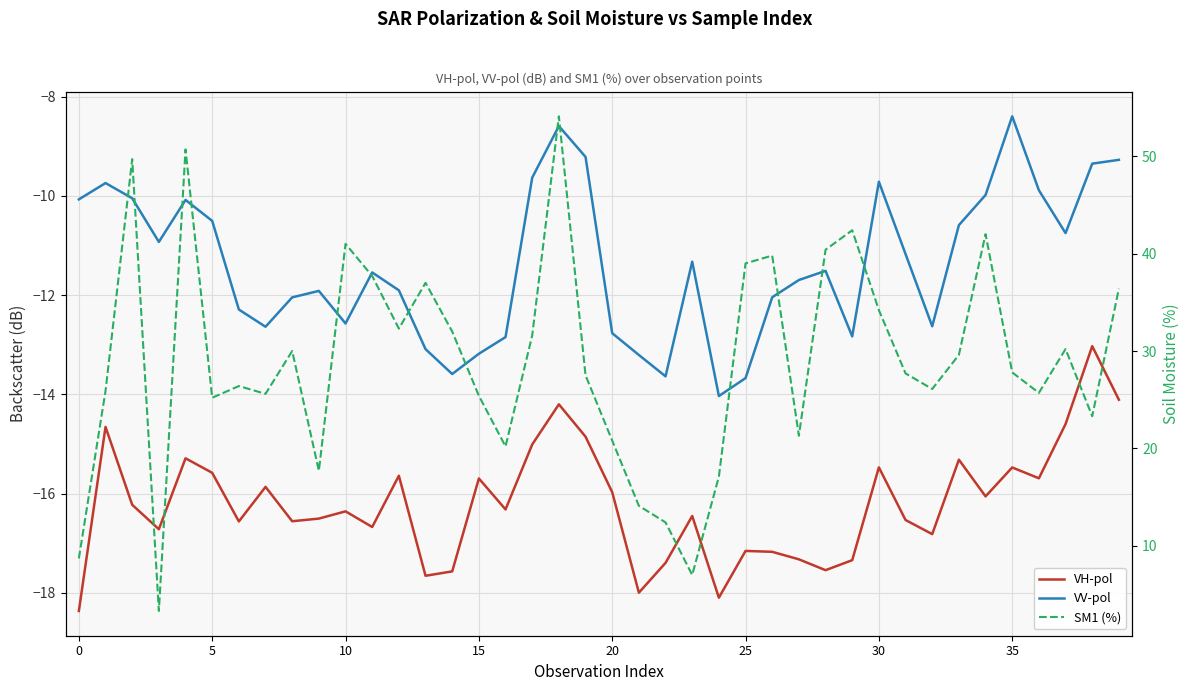

What value does the VH-pol series have at 12?

-15.6